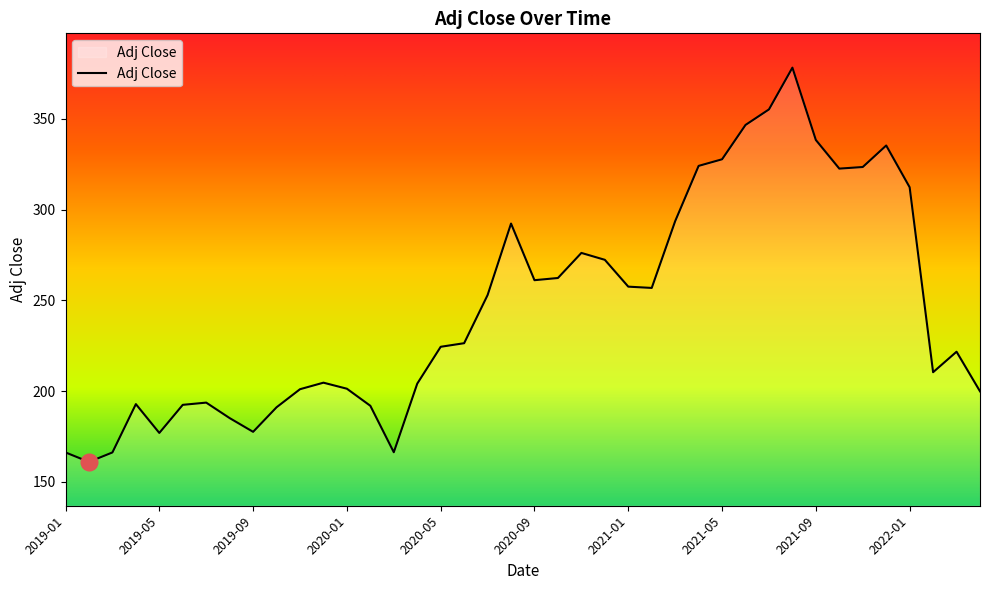

How many series are shown in this chart?

1